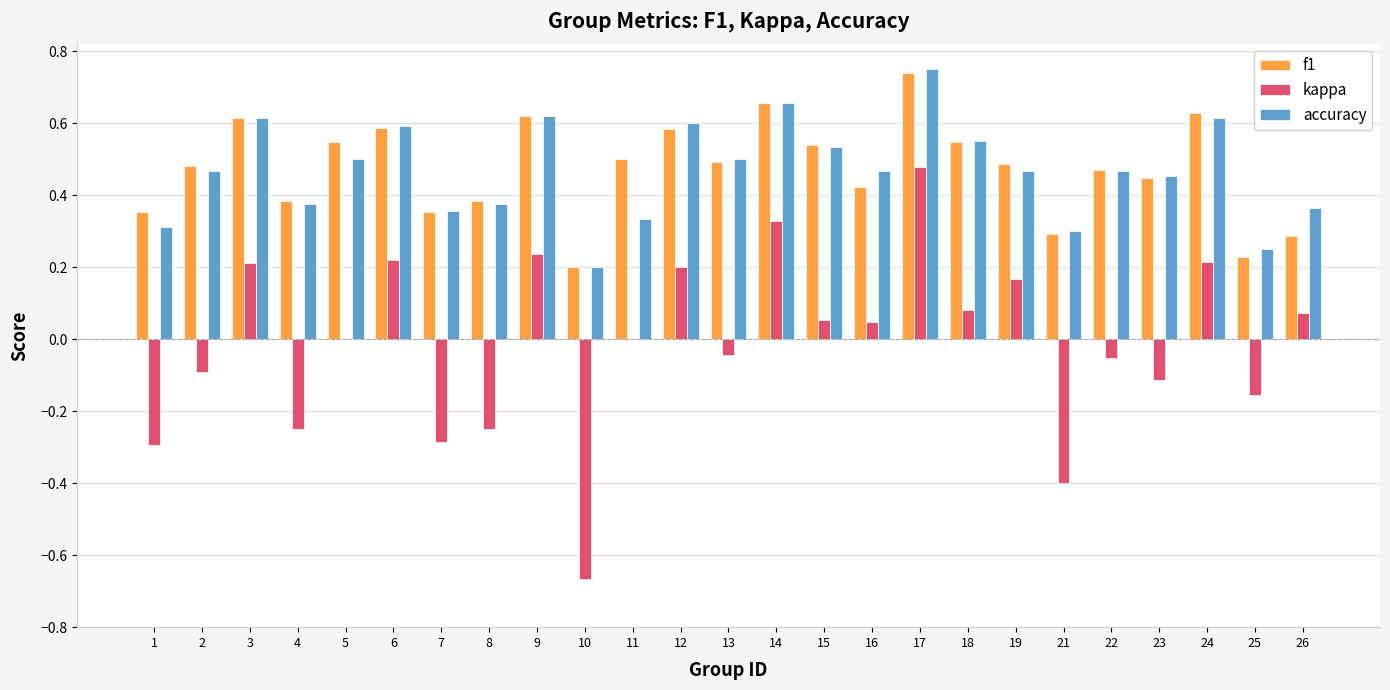

Does the chart contain stacked bars?

No